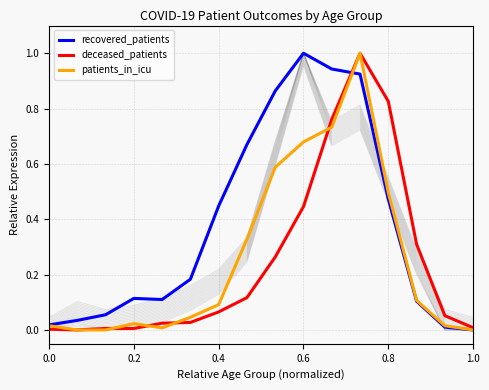

What is the maximum value for patients_in_icu?

1.0